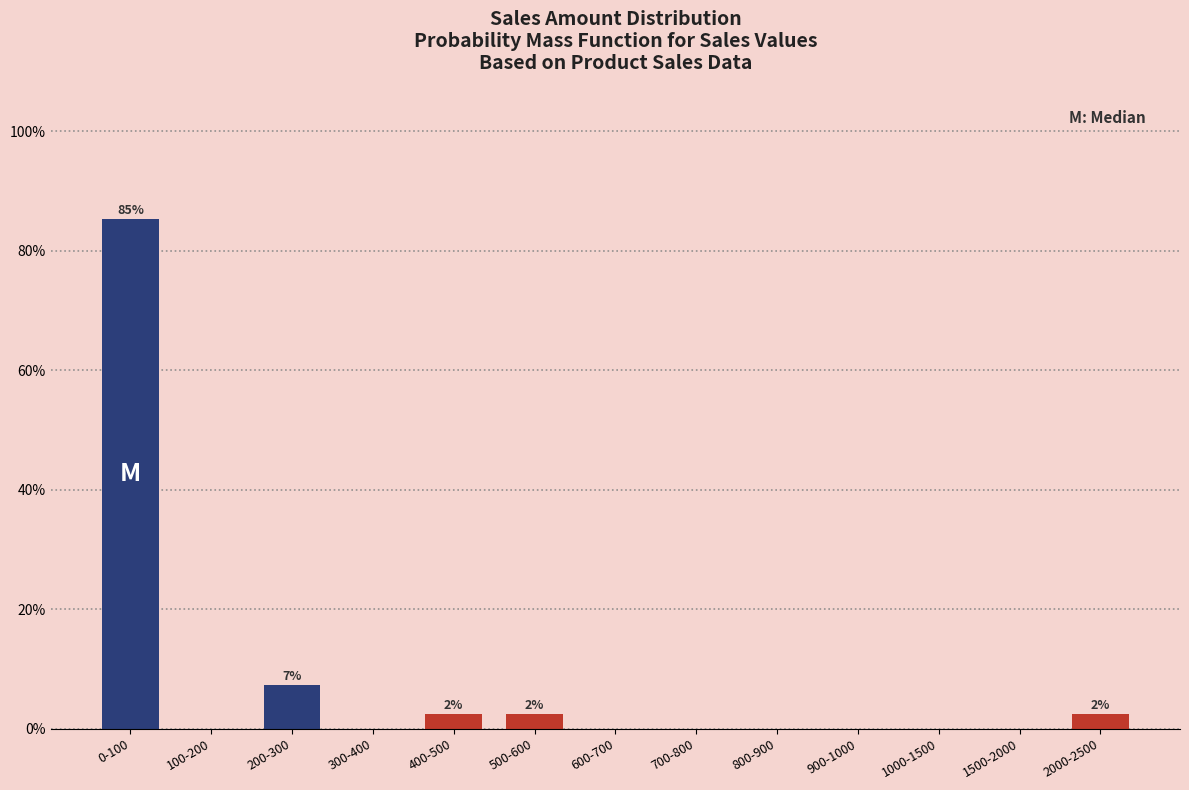

Reading left to right, list all the values displayed in this chart.

0-100=85.4	100-200=0.0	200-300=7.3	300-400=0.0	400-500=2.4	500-600=2.4	600-700=0.0	700-800=0.0	800-900=0.0	900-1000=0.0	1000-1500=0.0	1500-2000=0.0	2000-2500=2.4